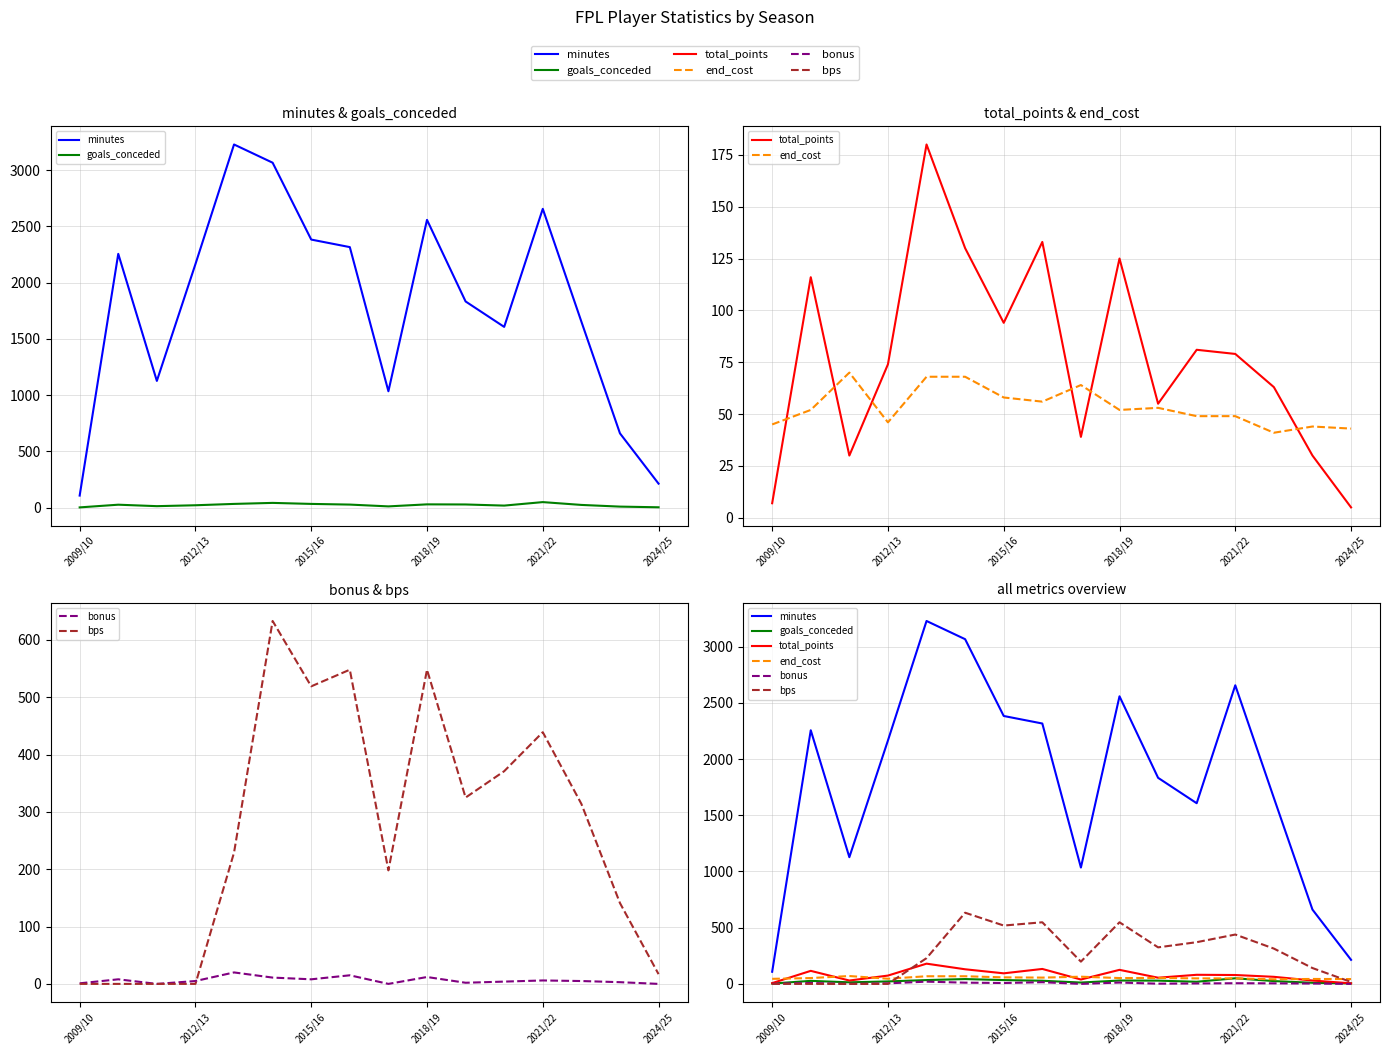

True or false: end_cost and bonus cross at least once.

False